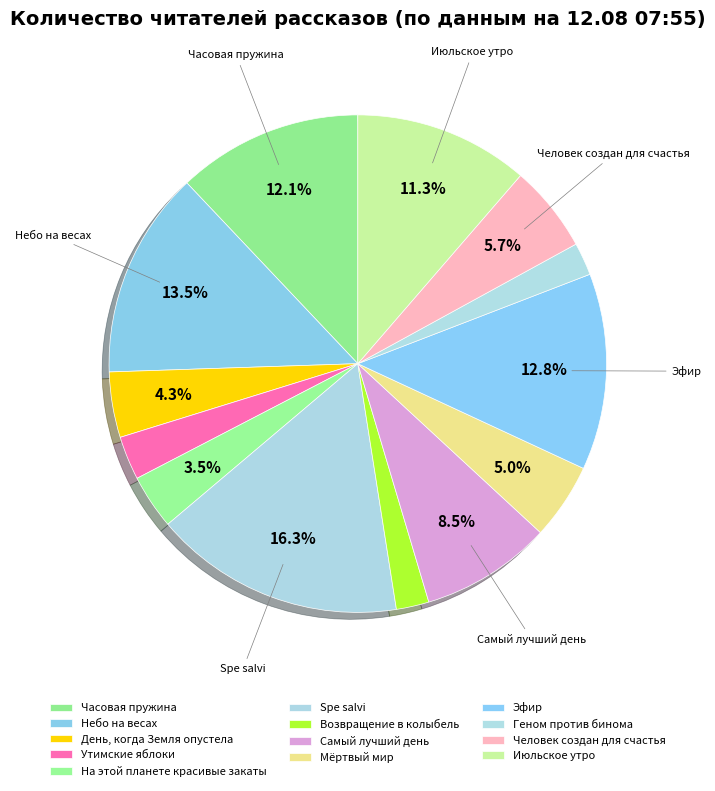

What percentage is NOT represented by Июльское утро?

88.7%